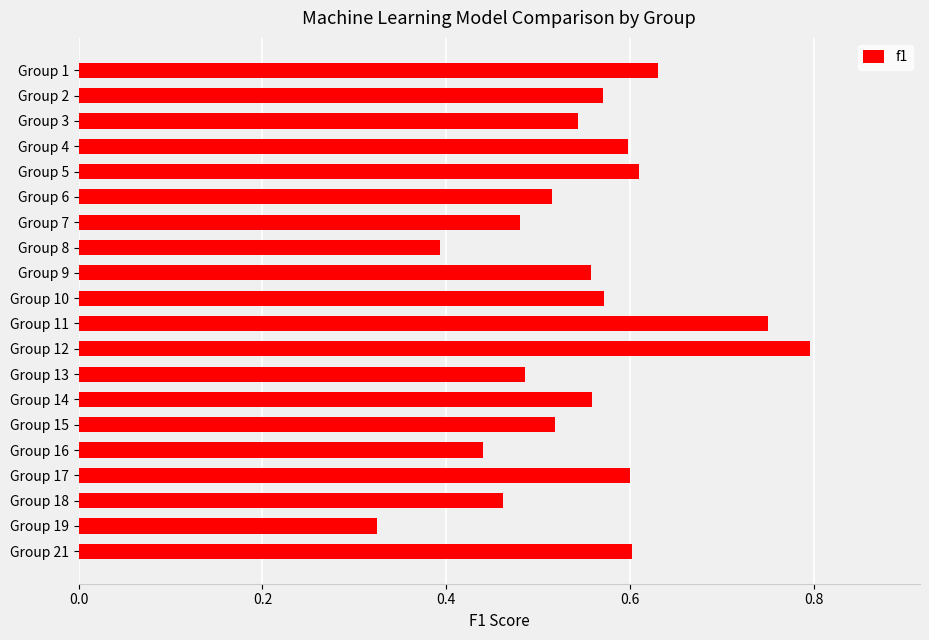

What is the sum of all values?

11.0